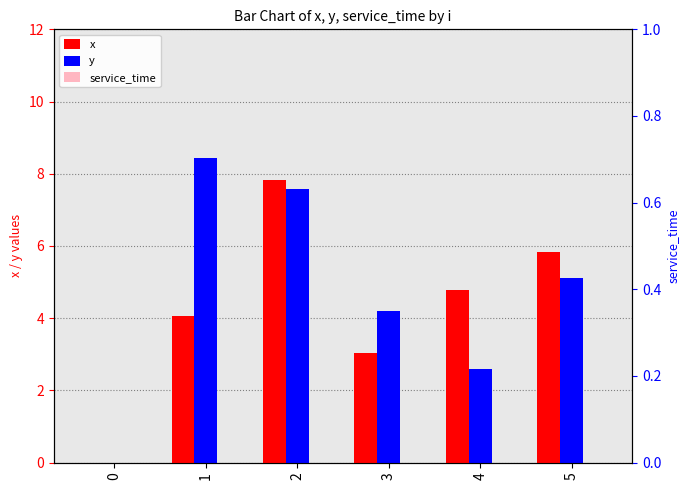

What is the difference between the highest and lowest values at 5?

5.8